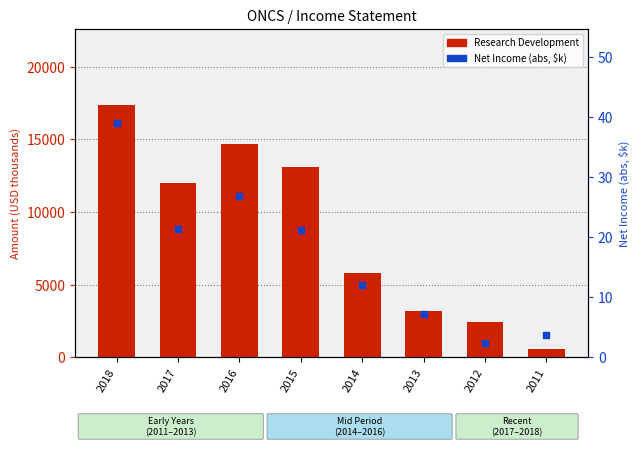

Which series contains the lowest Y value?

Net Income (abs, scaled)